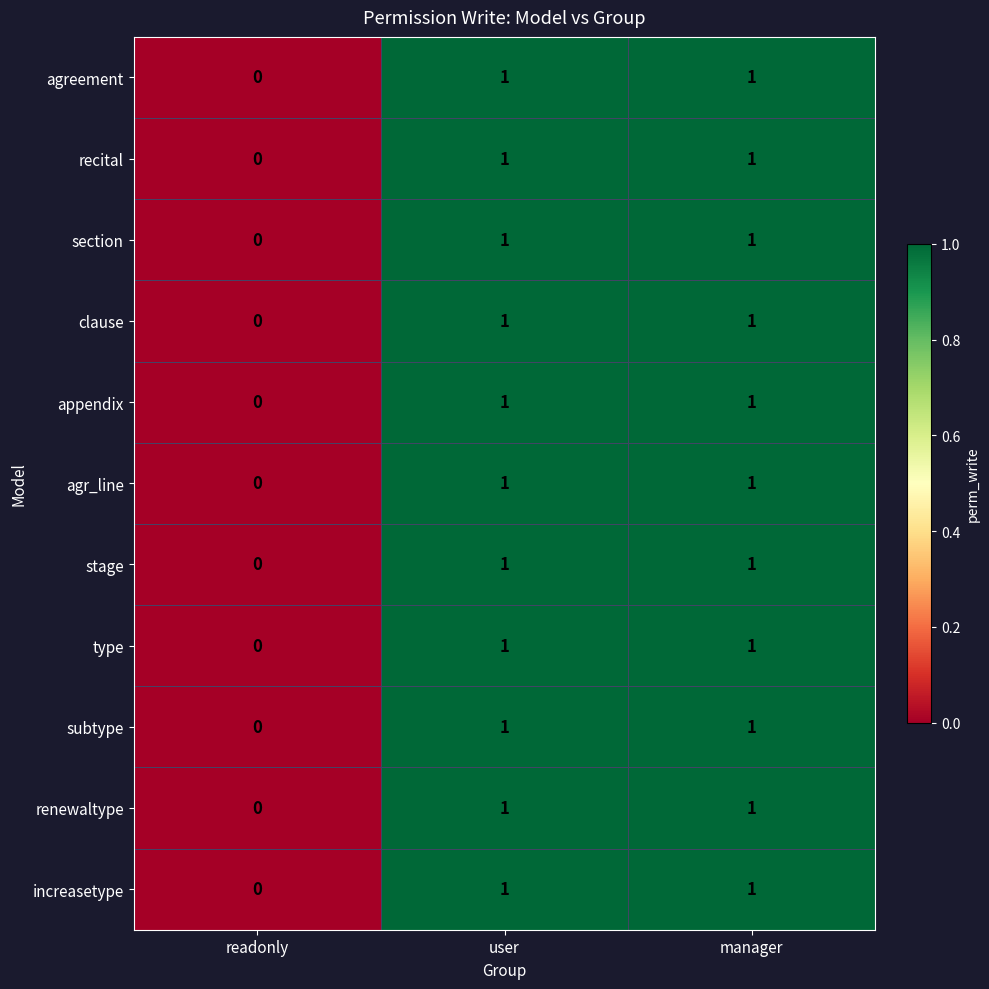

The increasetype series shows 1 at readonly. True or false?

False